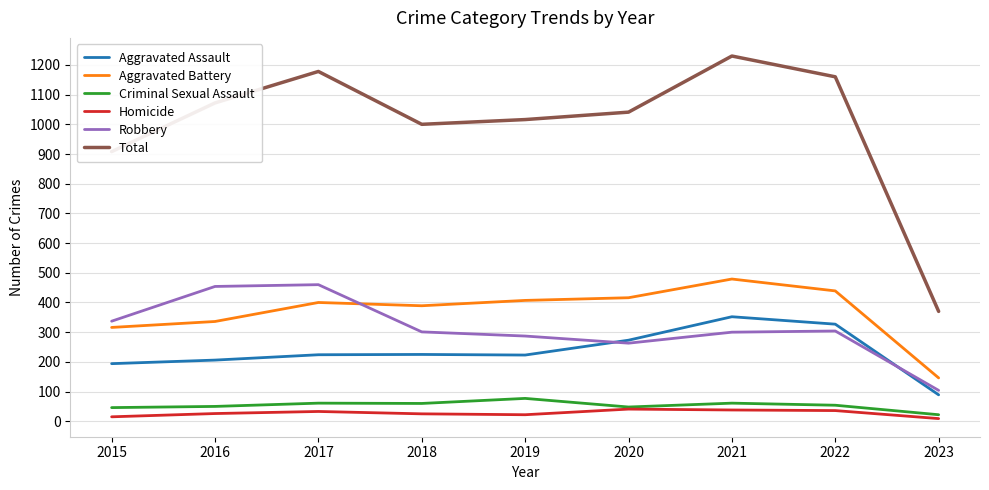

True or false: Homicide and Total intersect in this chart.

False